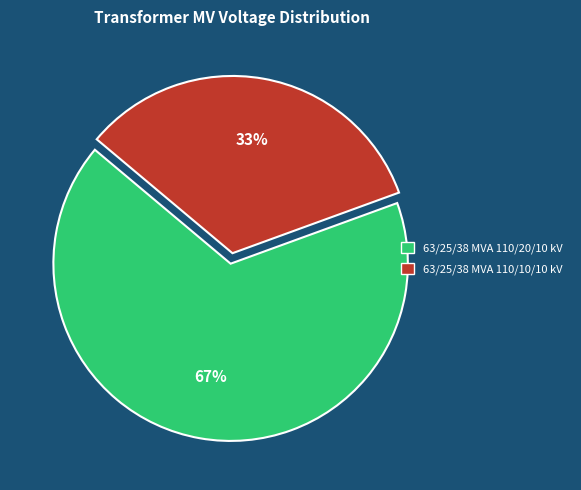

Which slice is the largest?

63/25/38 MVA 110/20/10 kV